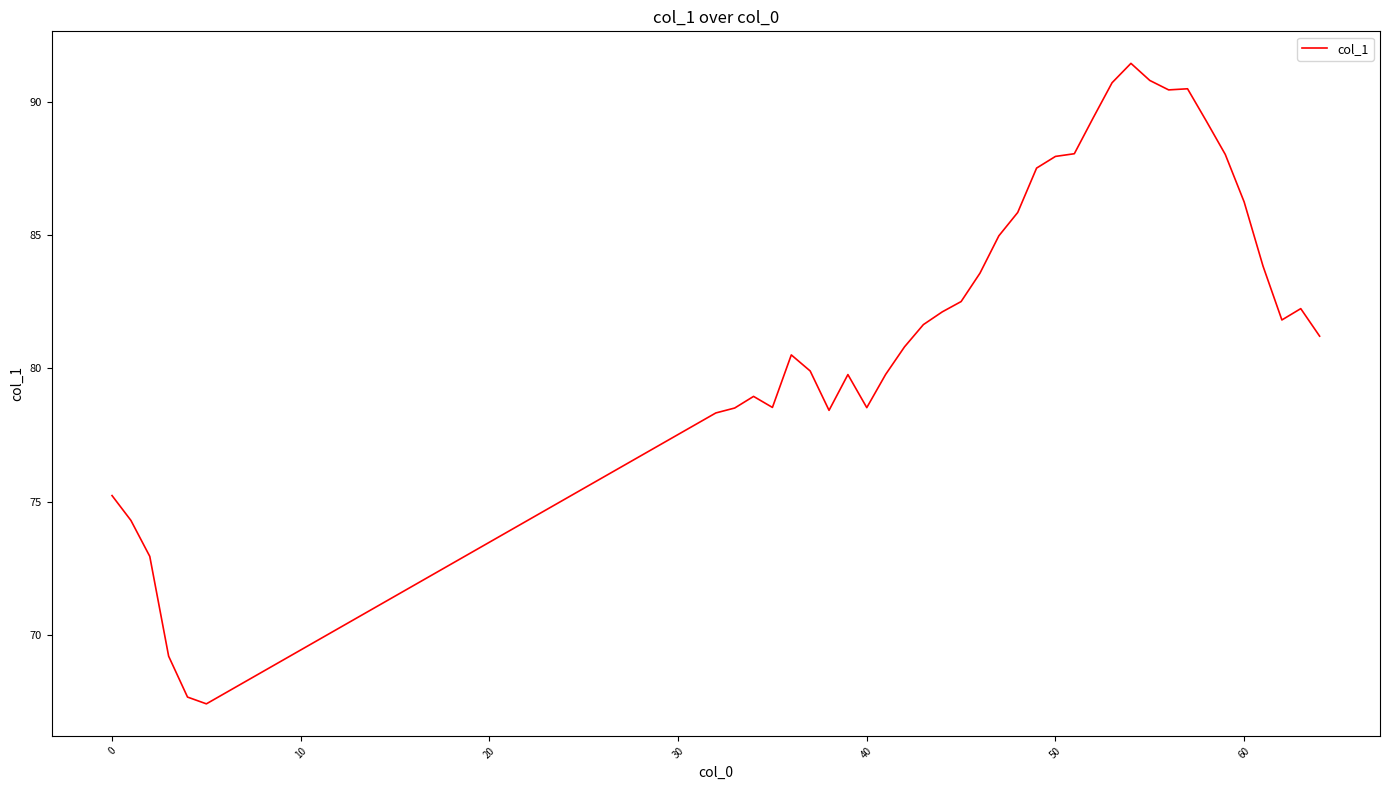

What is the difference between the maximum and minimum values?

24.0